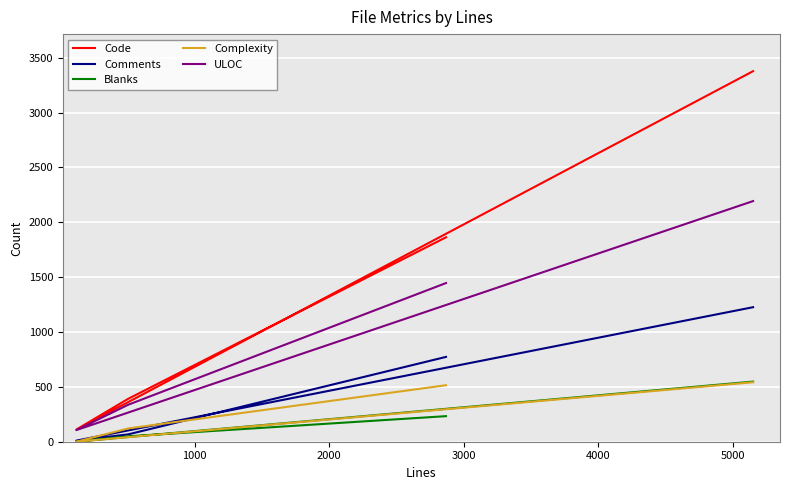

What is the value of the Comments point at the 3rd from the left?

67